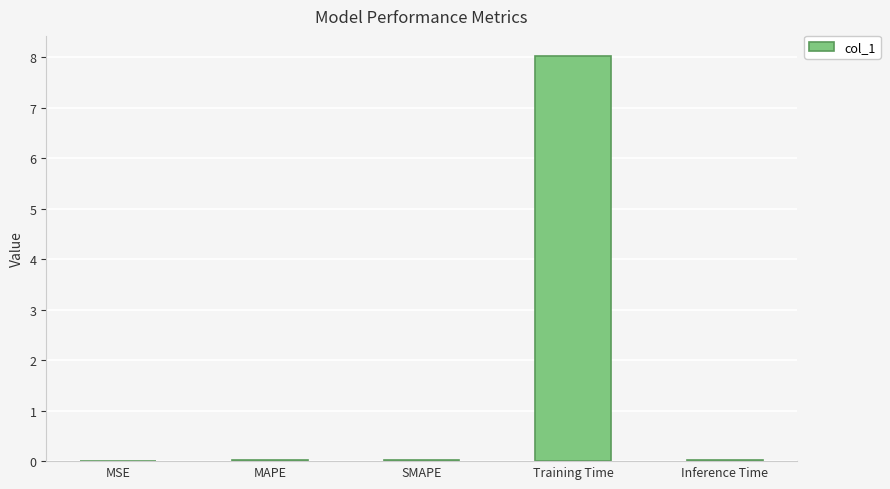

Are the bars grouped side by side (vs. stacked)?

No